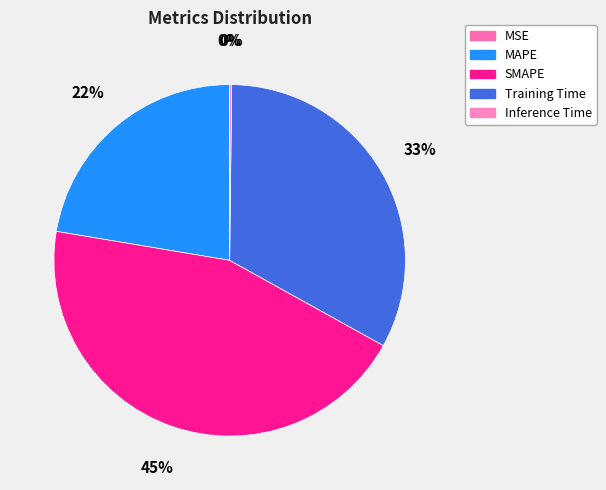

How many slices are in this pie chart?

5